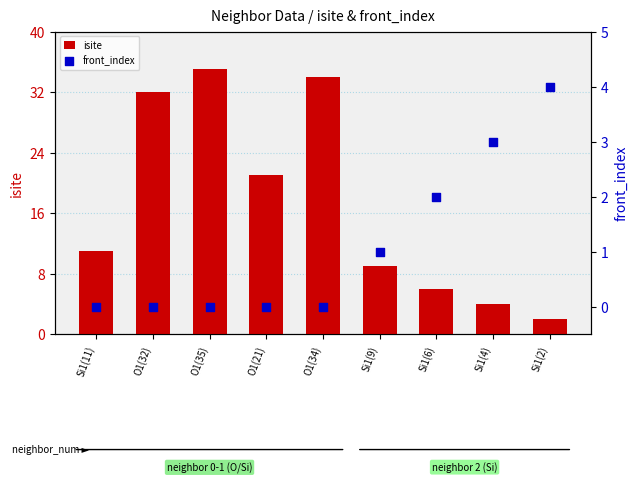

Is the value of isite at O1(32) greater than the value of front_index at Si1(11)?

Yes